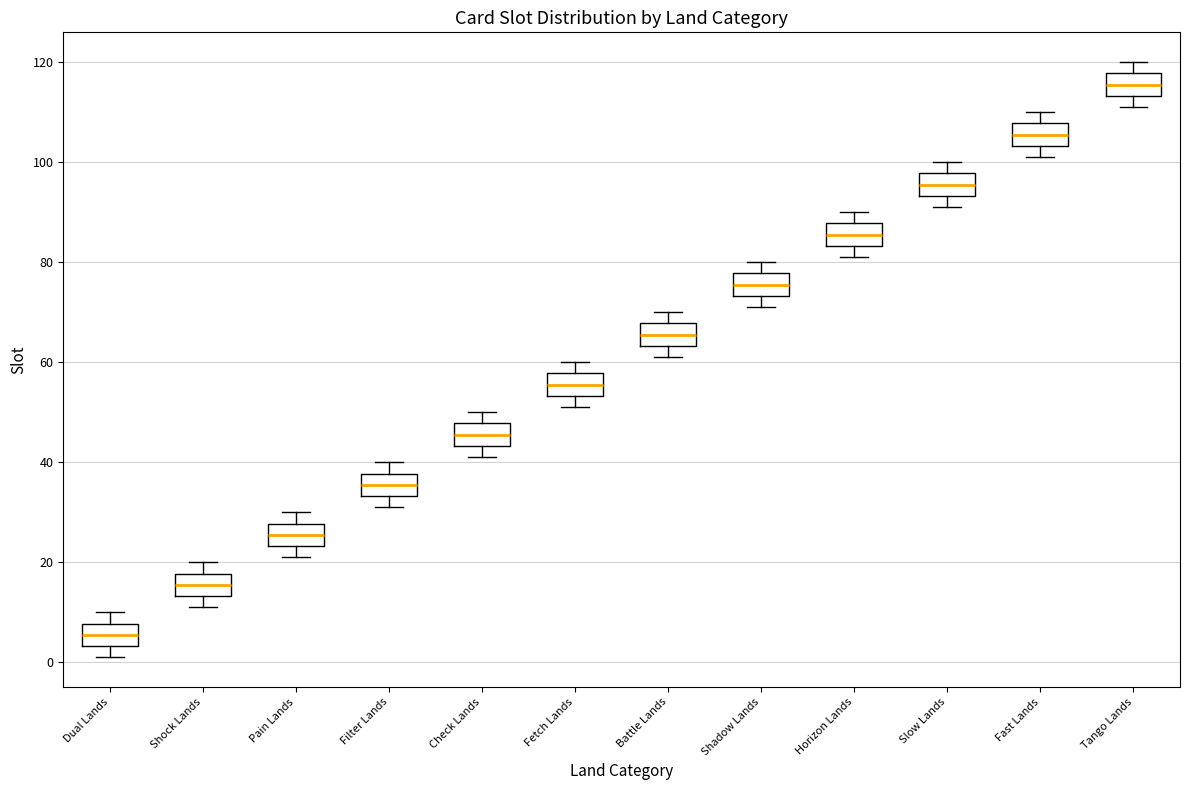

Where does the upper whisker of the box for Dual Lands end on the y-axis? The values are not printed on the chart, so give them approximately, as read against the axis.

10